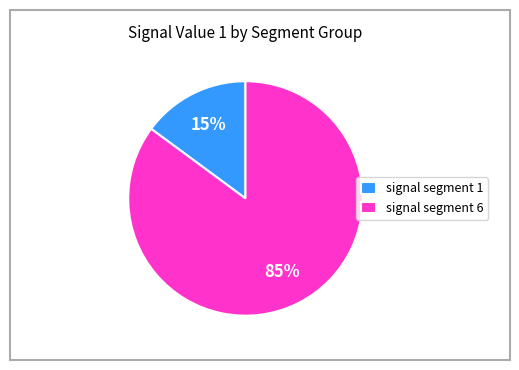

To the nearest percent, what is the difference between the largest and smallest slice percentages?

70%